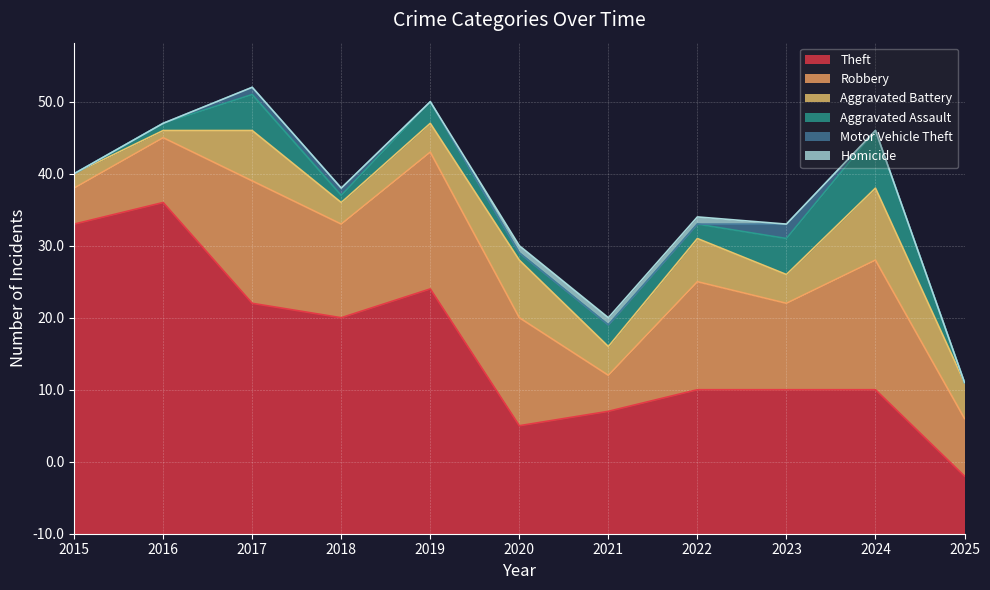

How many lines are shown in the chart?

6